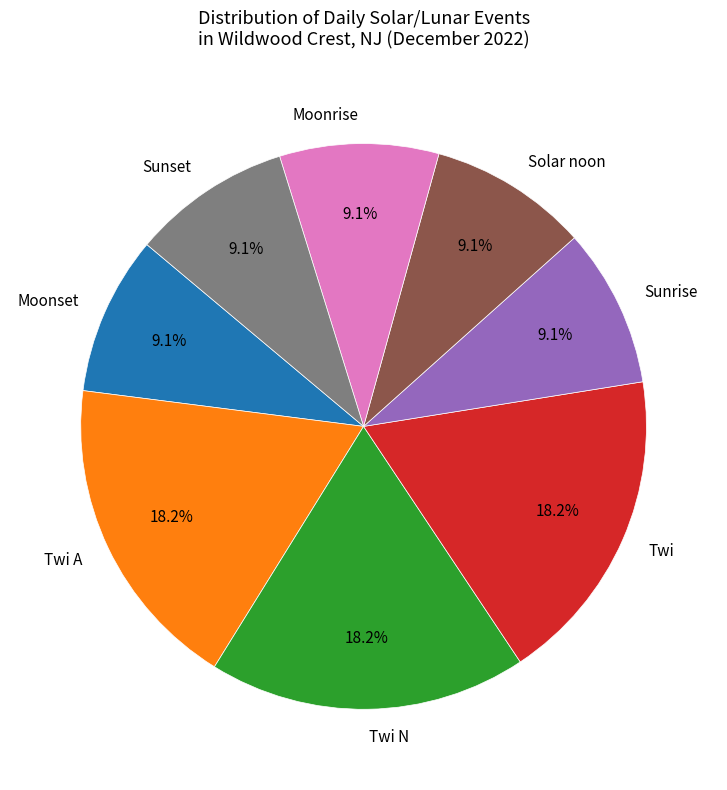

Between Twi and Moonset, which is larger?

Twi